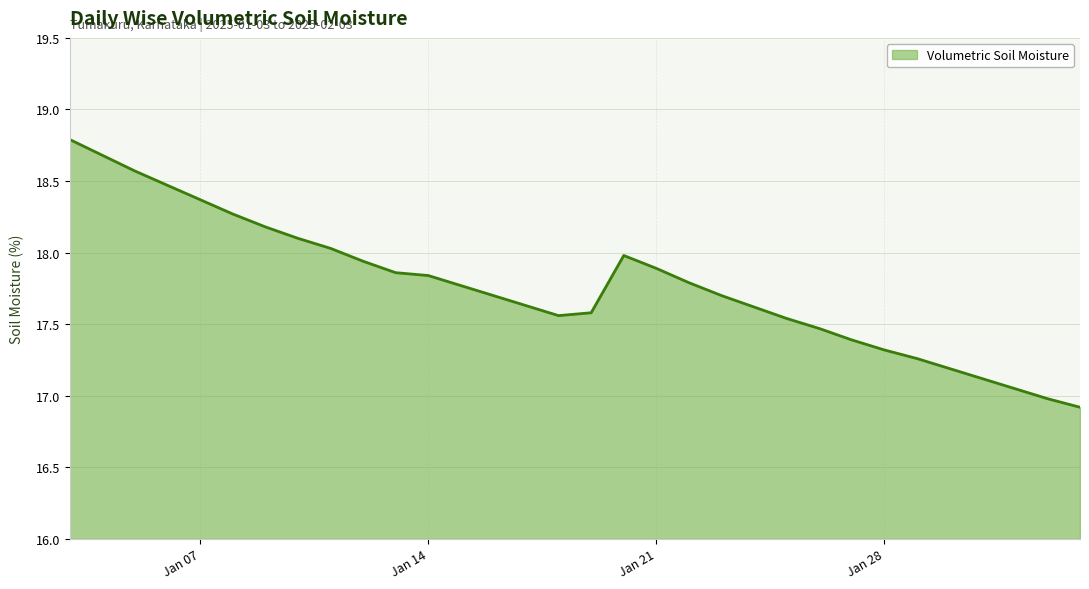

What is the maximum value shown in the chart?

18.8